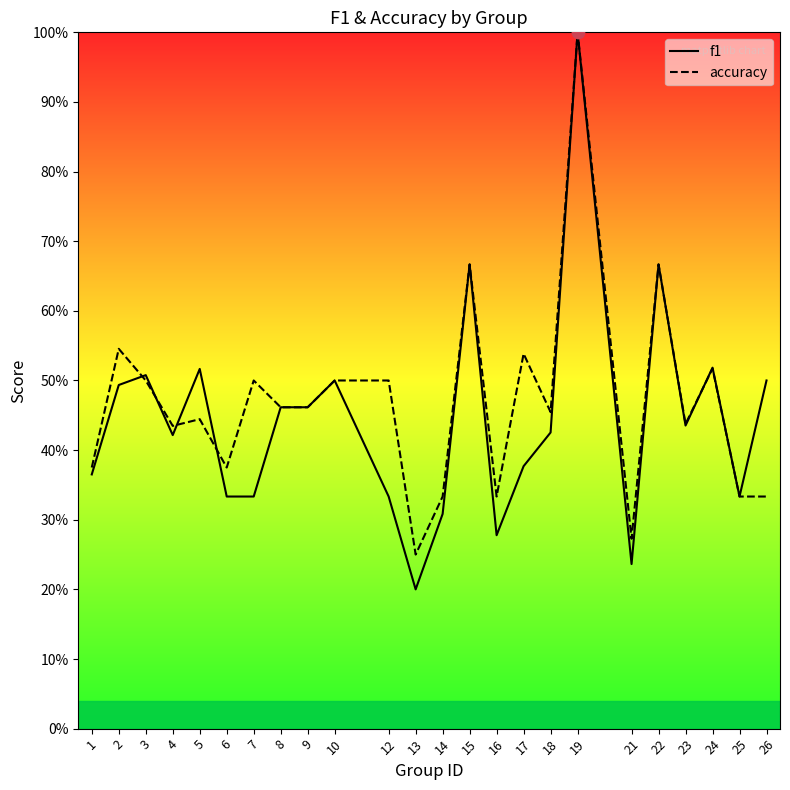

Is the value of accuracy at 24 greater than the value of f1 at 24?

No